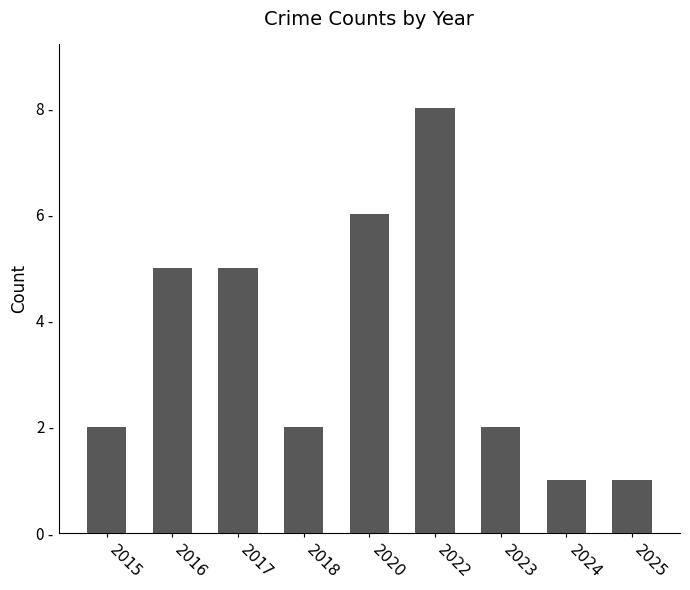

Reading left to right, transcribe all the data shown in this chart.

2015=2	2016=5	2017=5	2018=2	2020=6	2022=8	2023=2	2024=1	2025=1